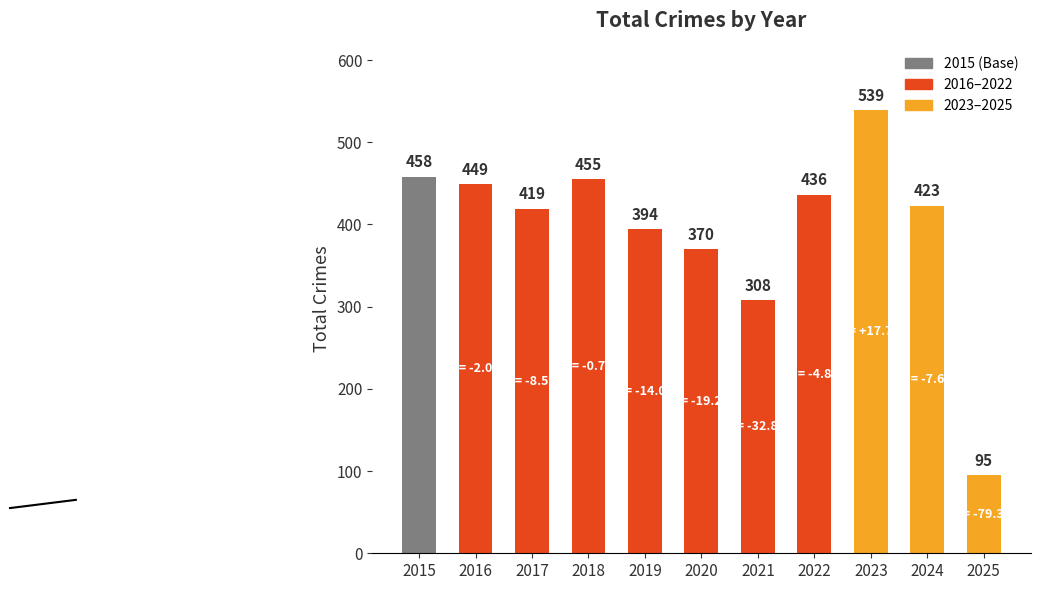

Is it true that the value at 2025 is 32?

False